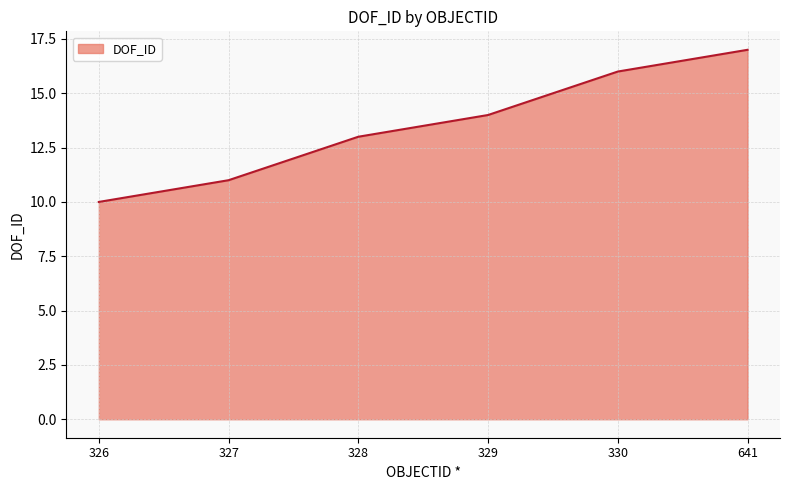

Does the chart display data point markers on the line(s)?

No